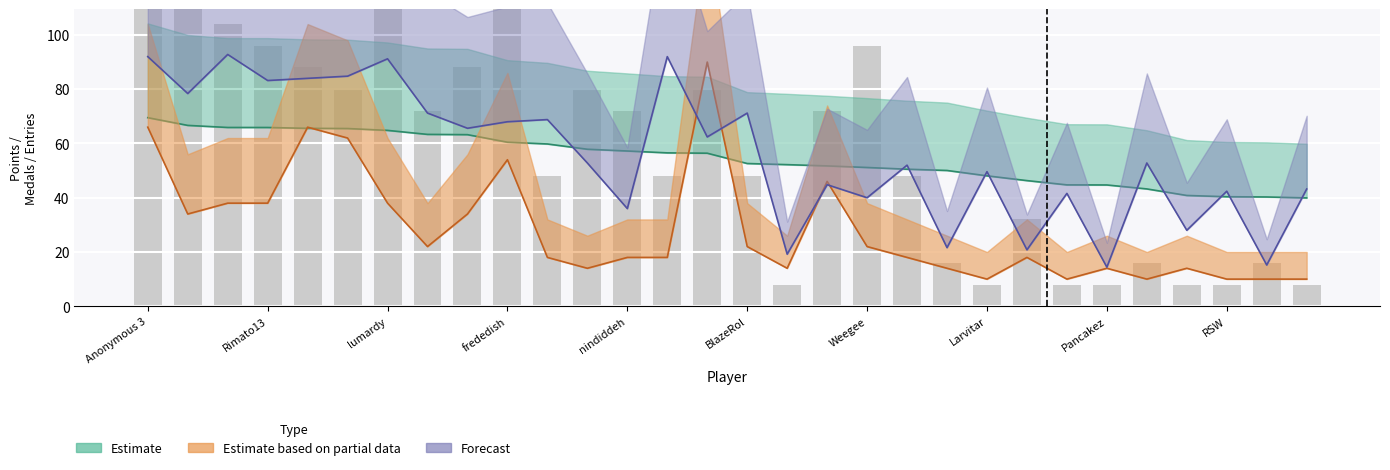

At which label does Medals reach its peak?

Jer